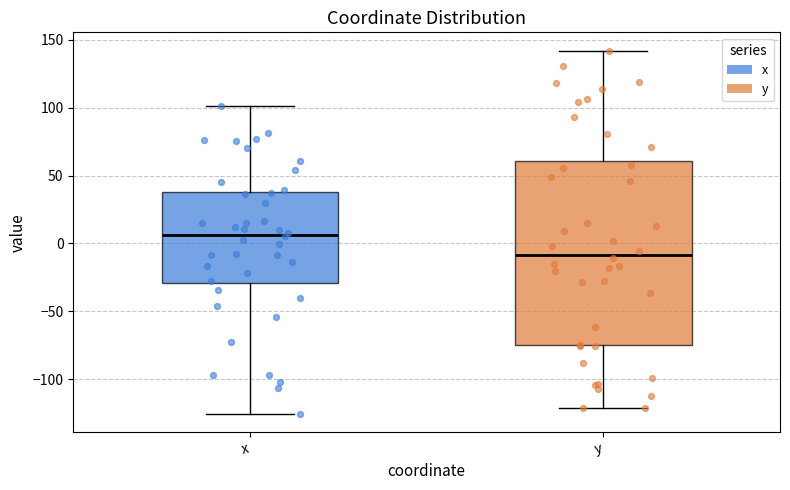

Reading left to right, read every box against the y-axis: the position of its median line, the range the box covers, and the ends of its whiskers. The values are not printed on the chart, so give them approximately, as read against the axis.

x: median 5, box -30 to 40, whiskers -125 to 100
y: median -10, box -75 to 60, whiskers -120 to 140